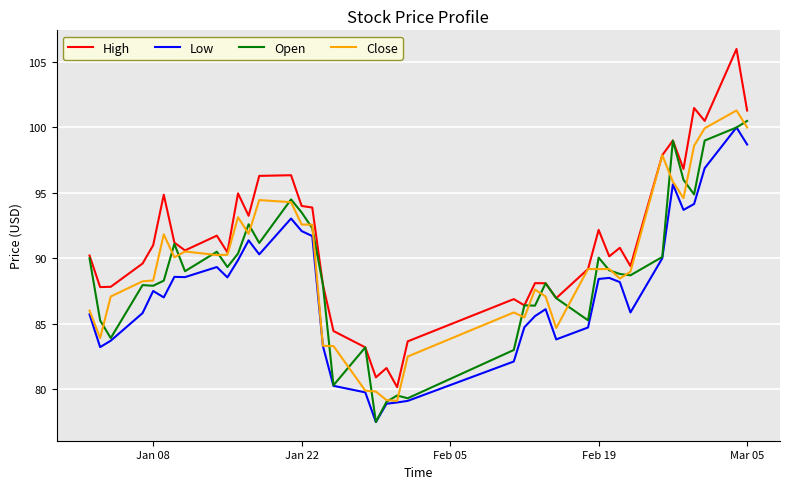

What is the highest value of the Low series?

100.0